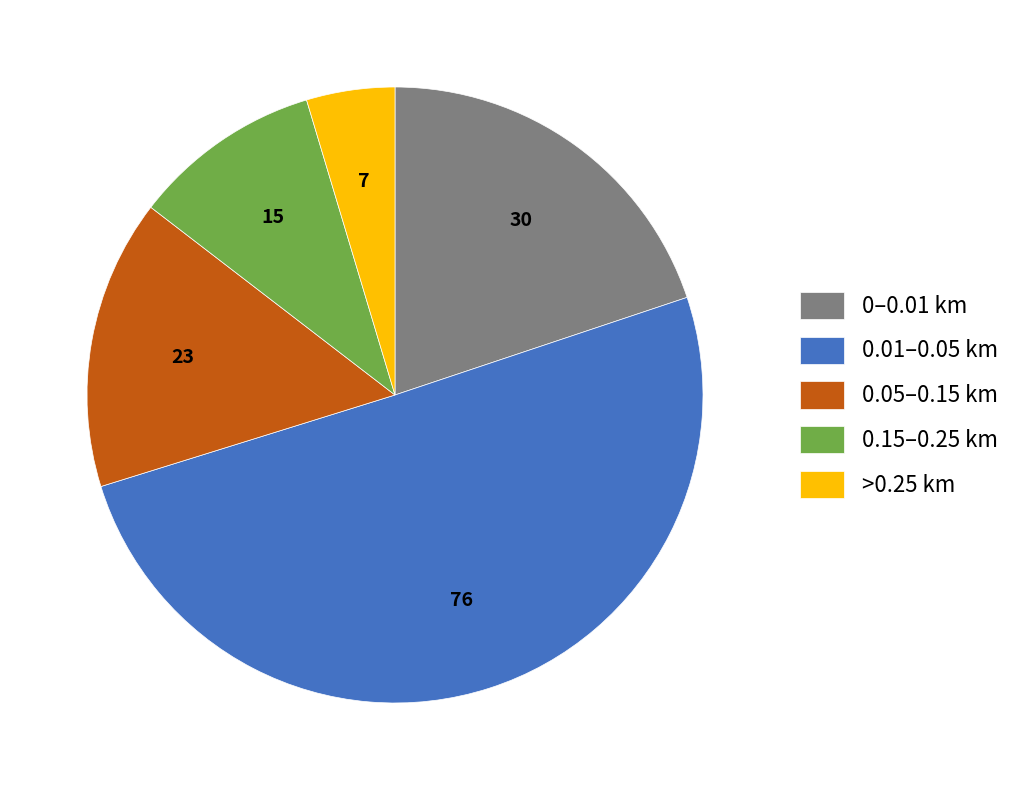

Rank the categories by value from highest to lowest.

0.01–0.05 km, 0–0.01 km, 0.05–0.15 km, 0.15–0.25 km, >0.25 km